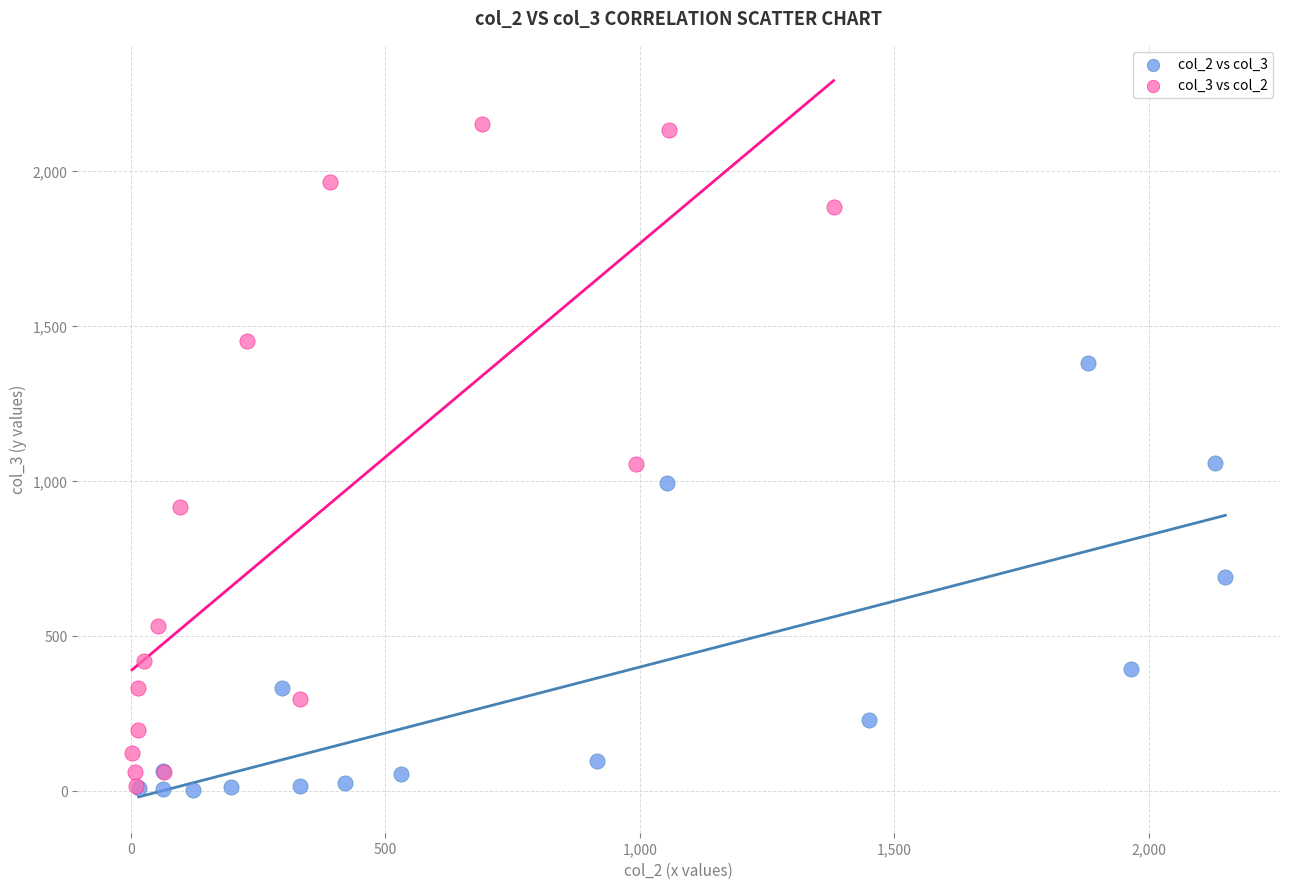

Which series reaches the maximum Y coordinate?

col_3 vs col_2